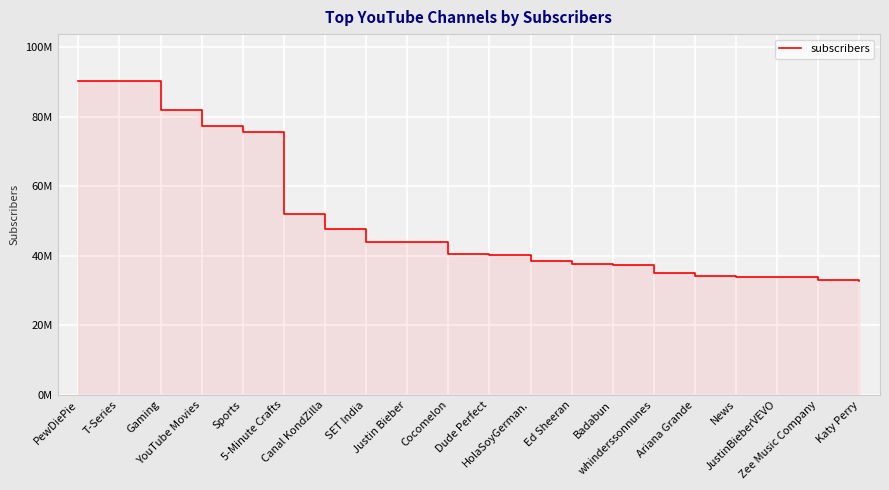

Does the chart display data point markers on the line(s)?

No